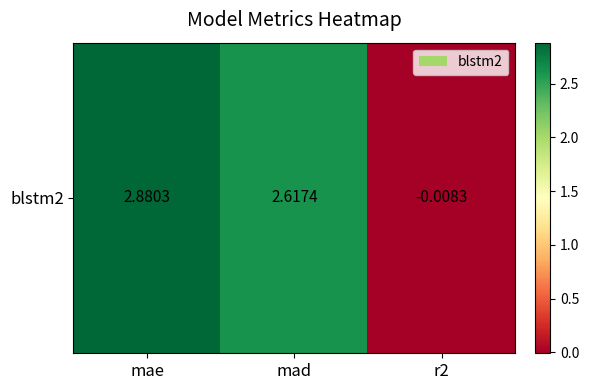

Reading left to right, list all the values displayed in this chart.

mae=2.9	mad=2.6	r2=-0.0